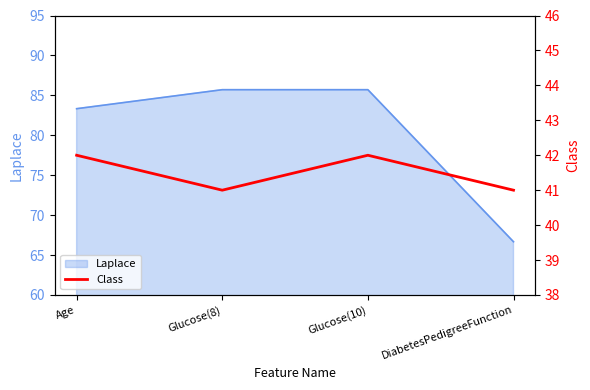

Reading right to left, what are all the values shown in this chart?

41	42	41	42